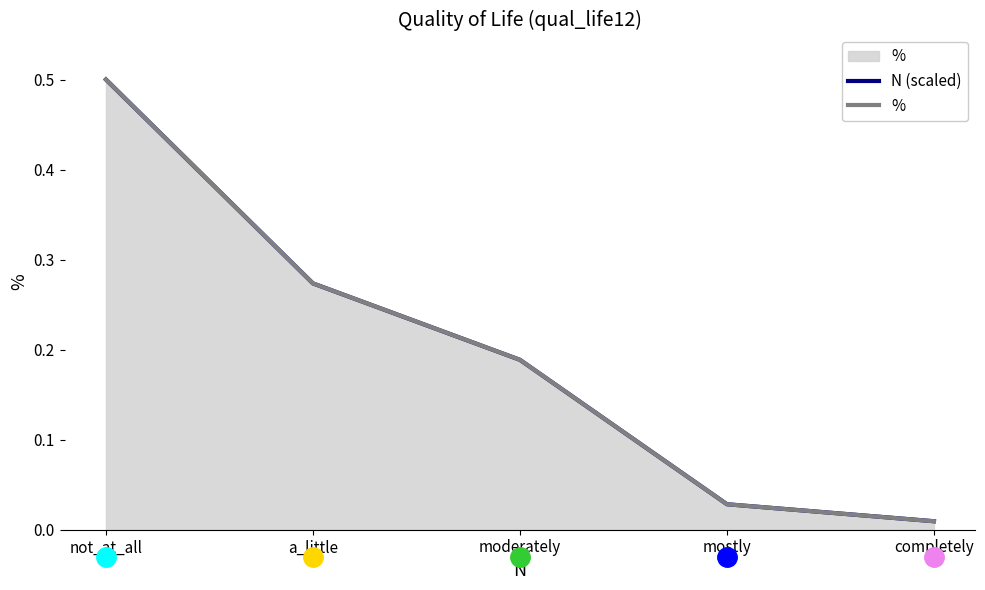

The value of % at not_at_all is 0.5. True or false?

True